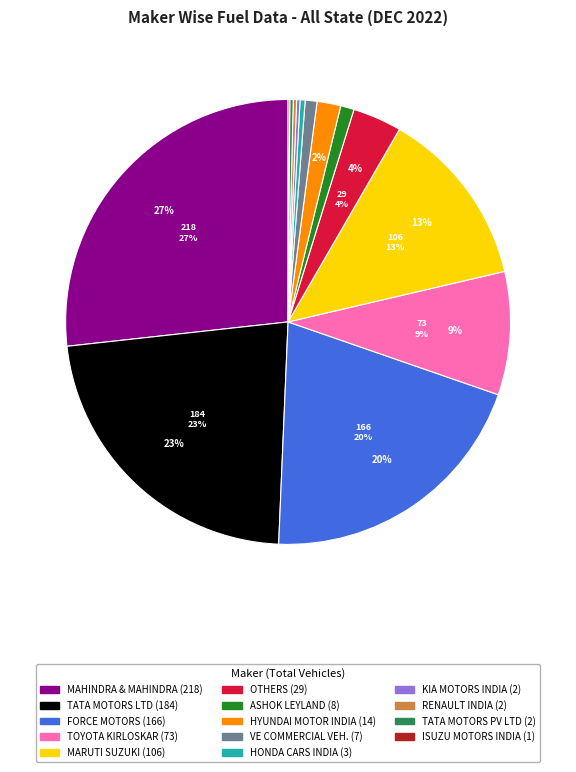

Is there any slice that represents more than half of the pie?

No